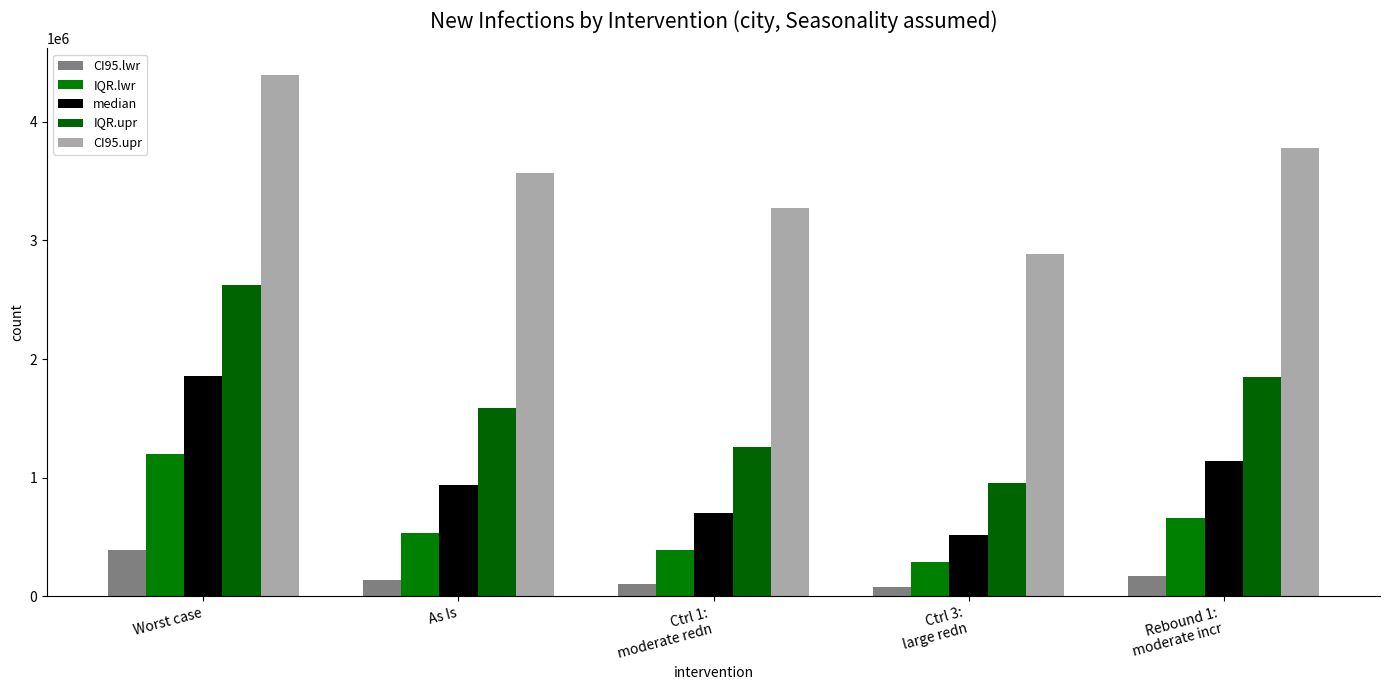

What is the greatest value displayed?

4397302